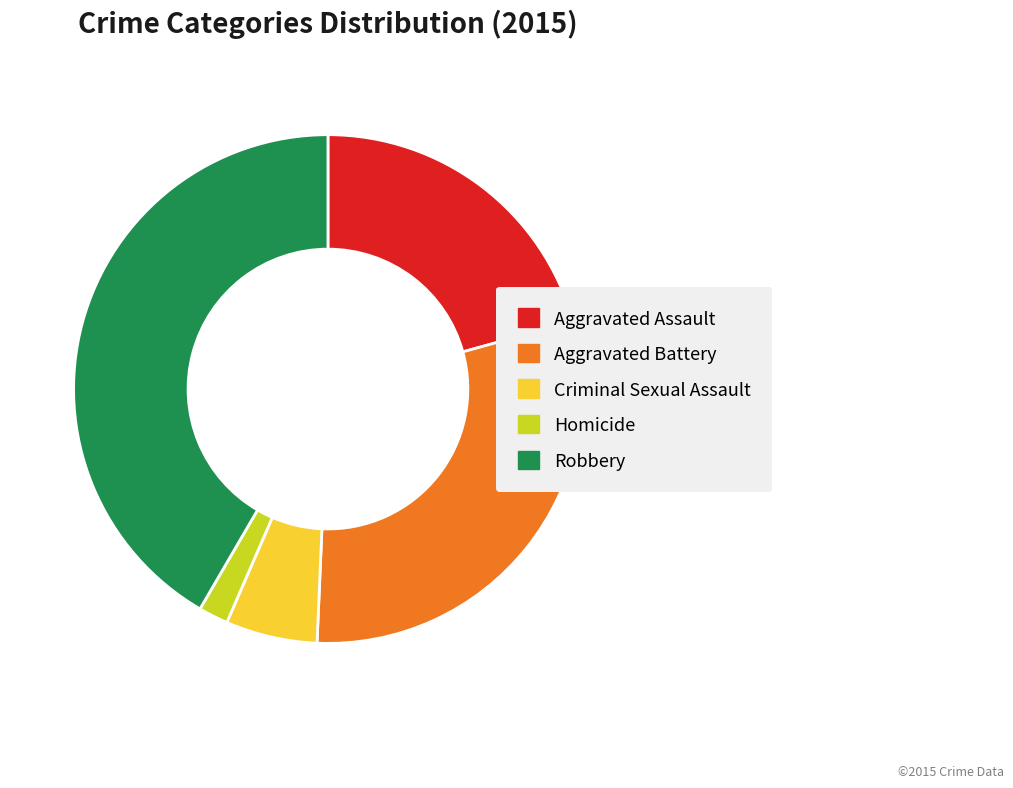

Is Homicide the majority of the pie?

No